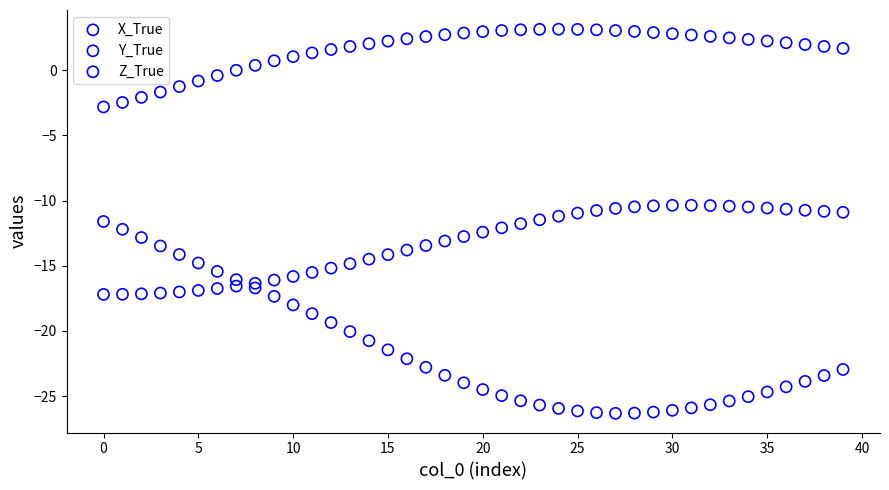

Across all data points, what is the range of Y values (max minus min)?

29.5